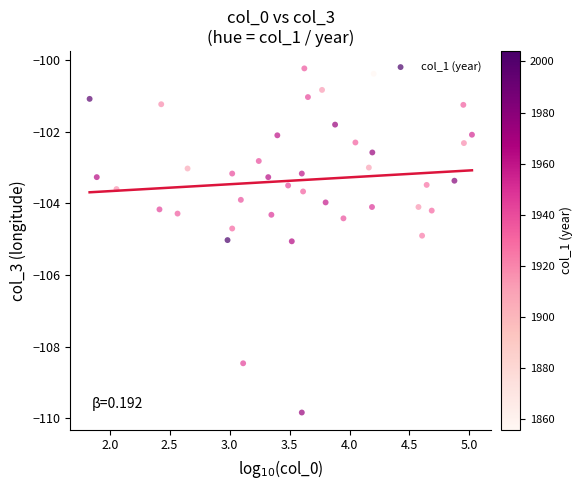

What is the range of X values (max minus min)?

3.2